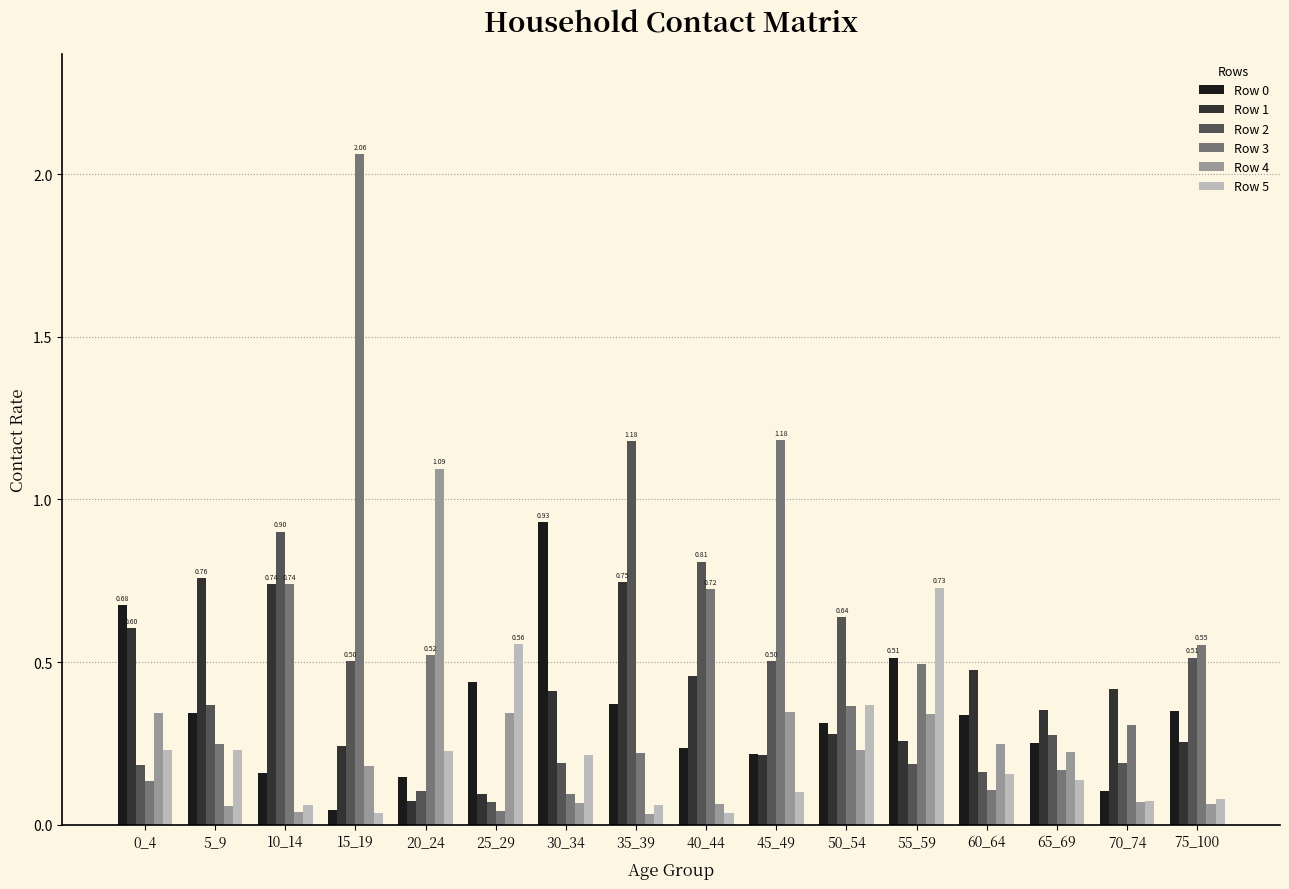

What is the sum of all Row 2 values?

6.8